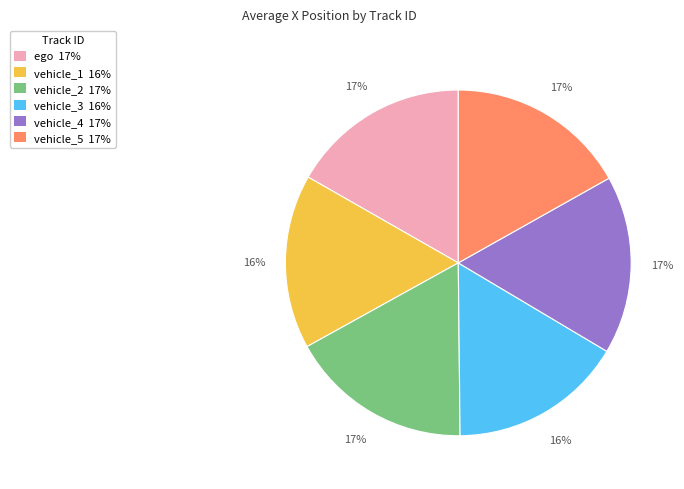

What is the ratio of the value at vehicle_2 17% to the value at vehicle_3 16%?

1.1